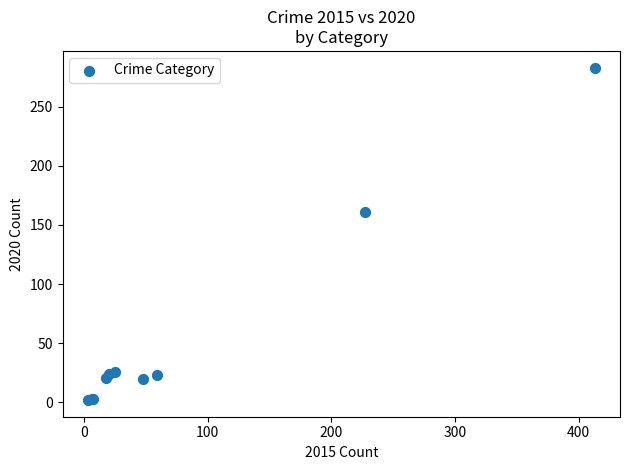

What Y value in the scatter plot is closest to 142?

161